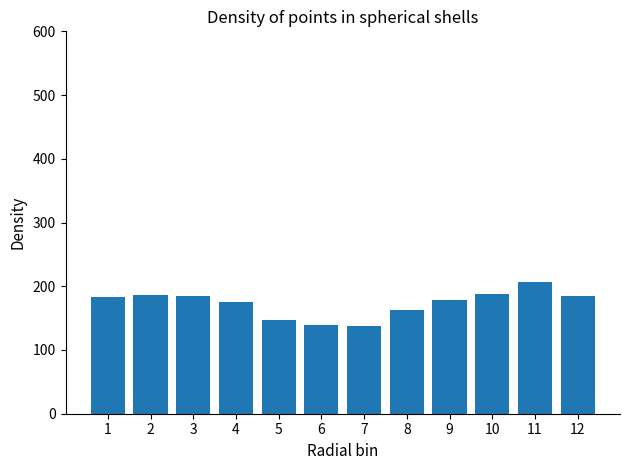

How many bars are there in total?

12